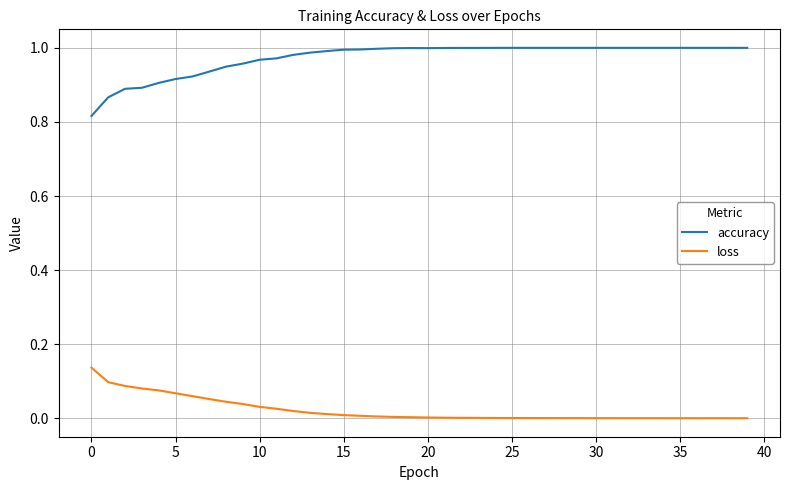

Is this an area chart (filled region under the line)?

No